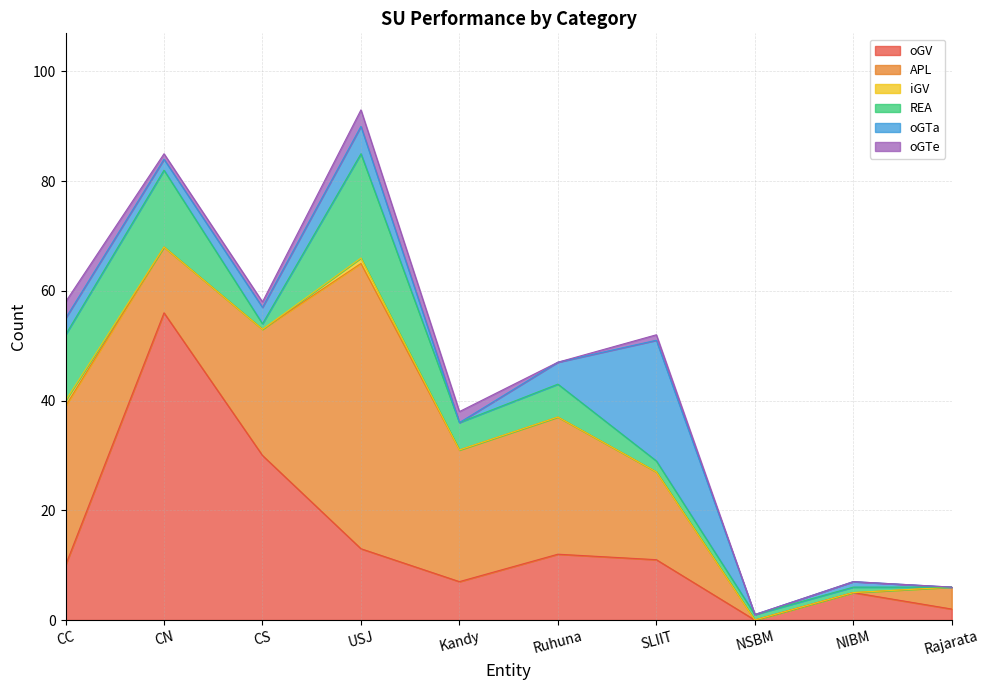

At which label does APL first exceed 23?

CC